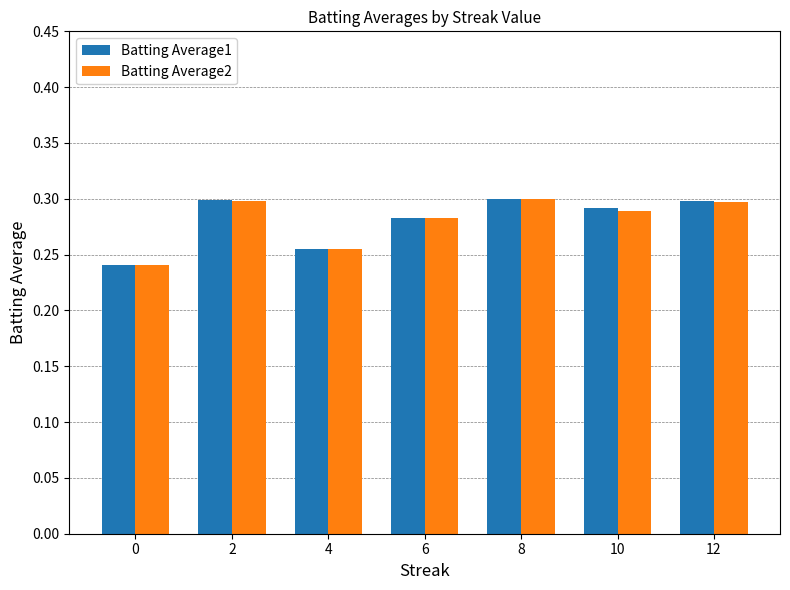

What is the difference between the second highest and minimum values in the Batting Average1 series?

0.1